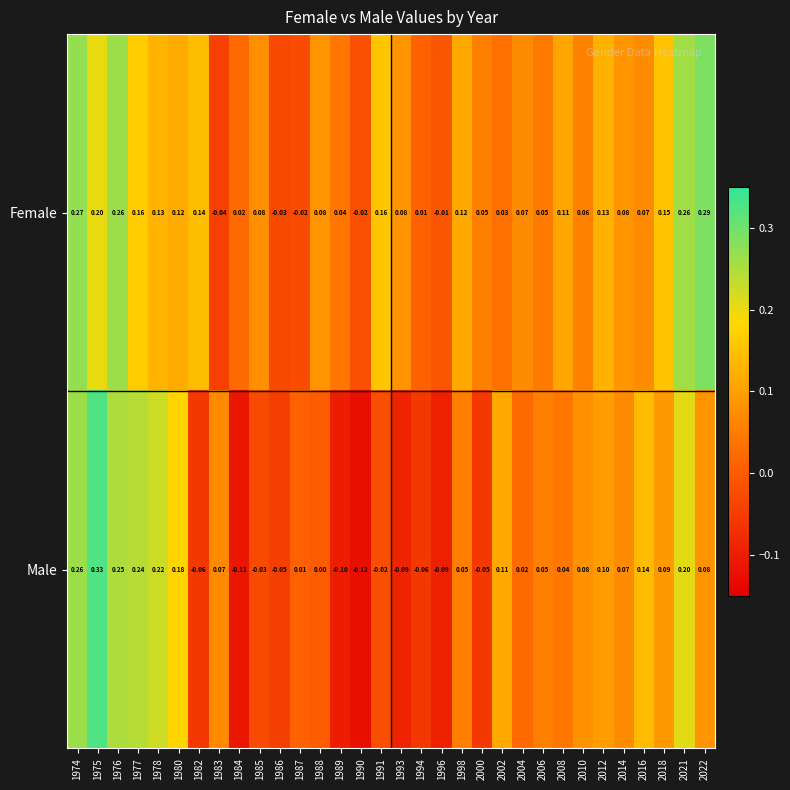

Which series changed the most between 1993 and 2002?

Male